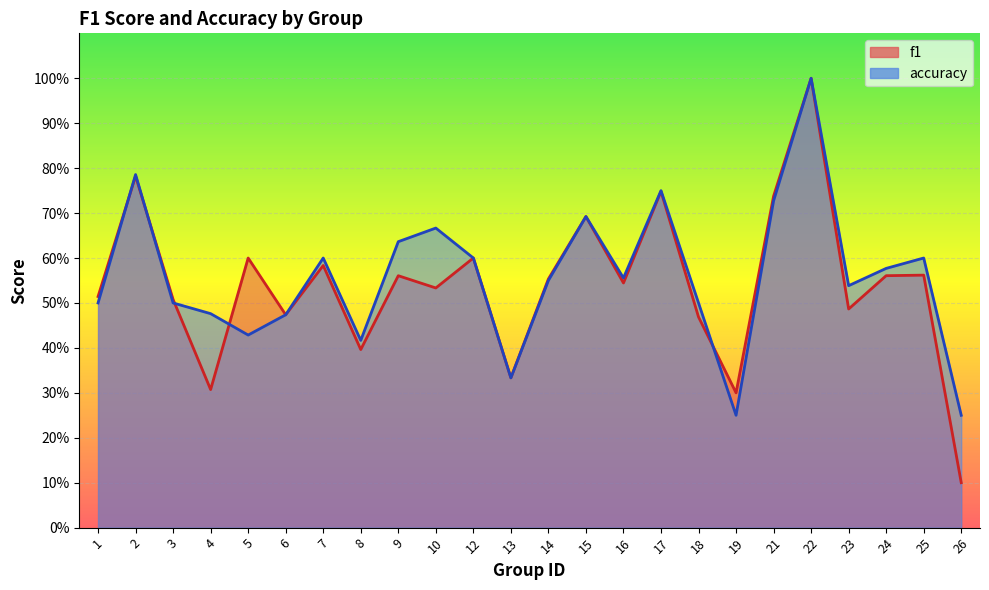

What is the minimum value shown in the chart?

0.1